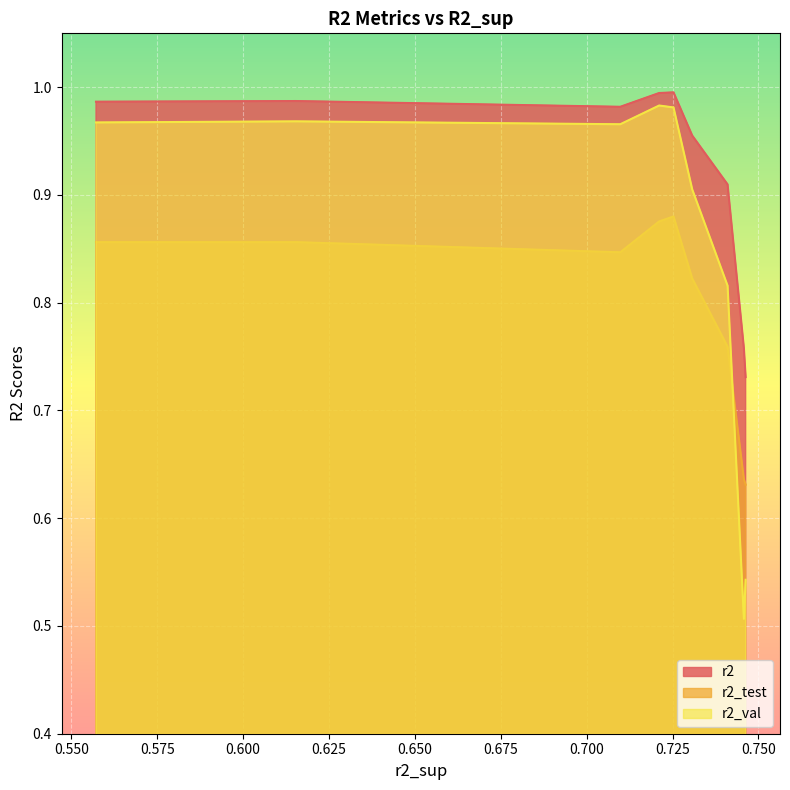

True or false: r2_val and r2 intersect in this chart.

False